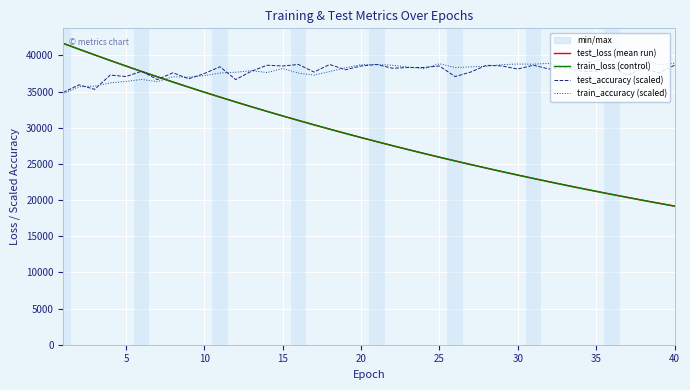

What is the lowest value of the test_accuracy (scaled) series?

34899.1